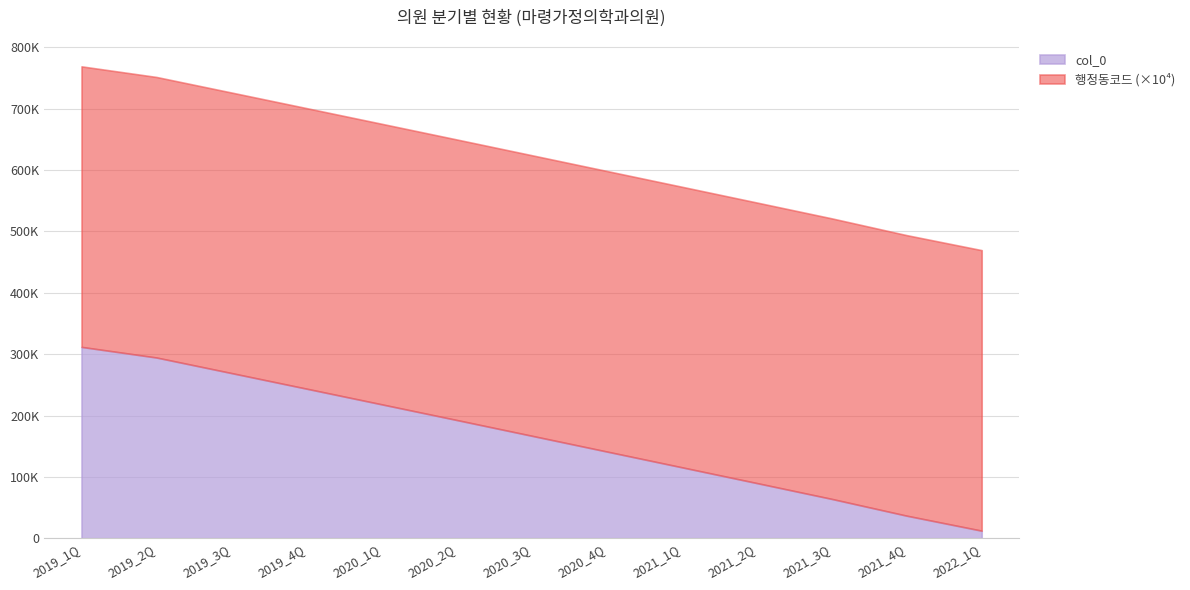

What is the lowest value of the 행정동코드 series?

4572037000